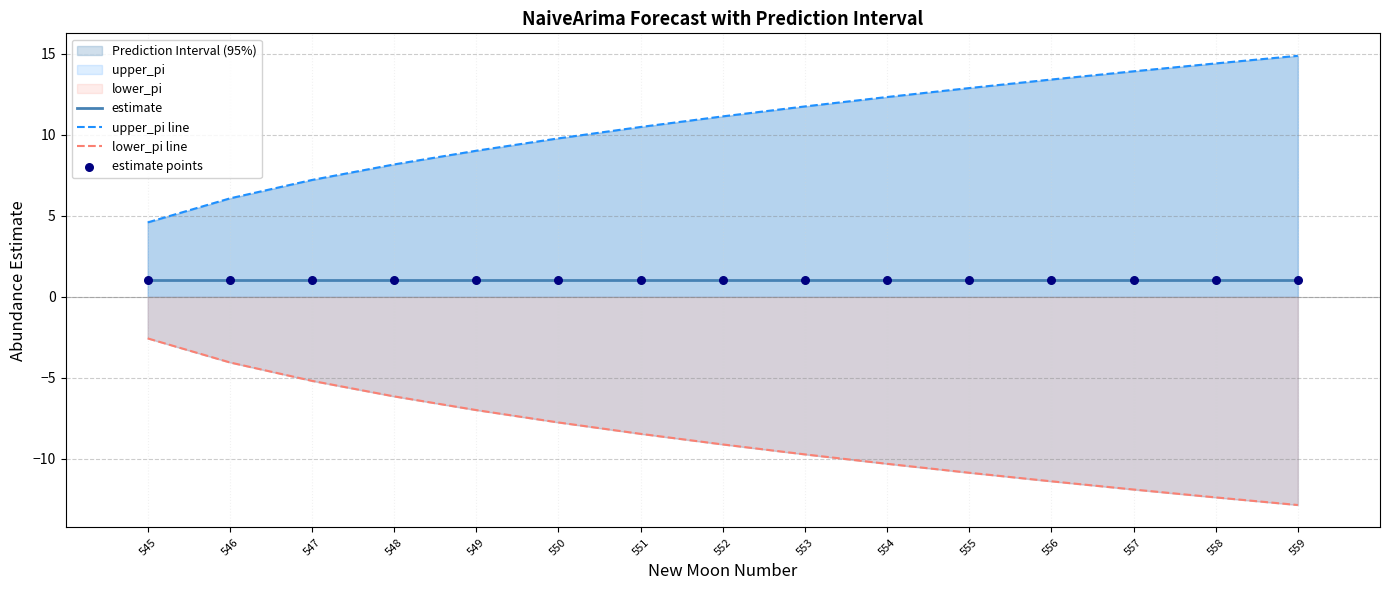

Which series contains the lowest Y value?

lower_pi line